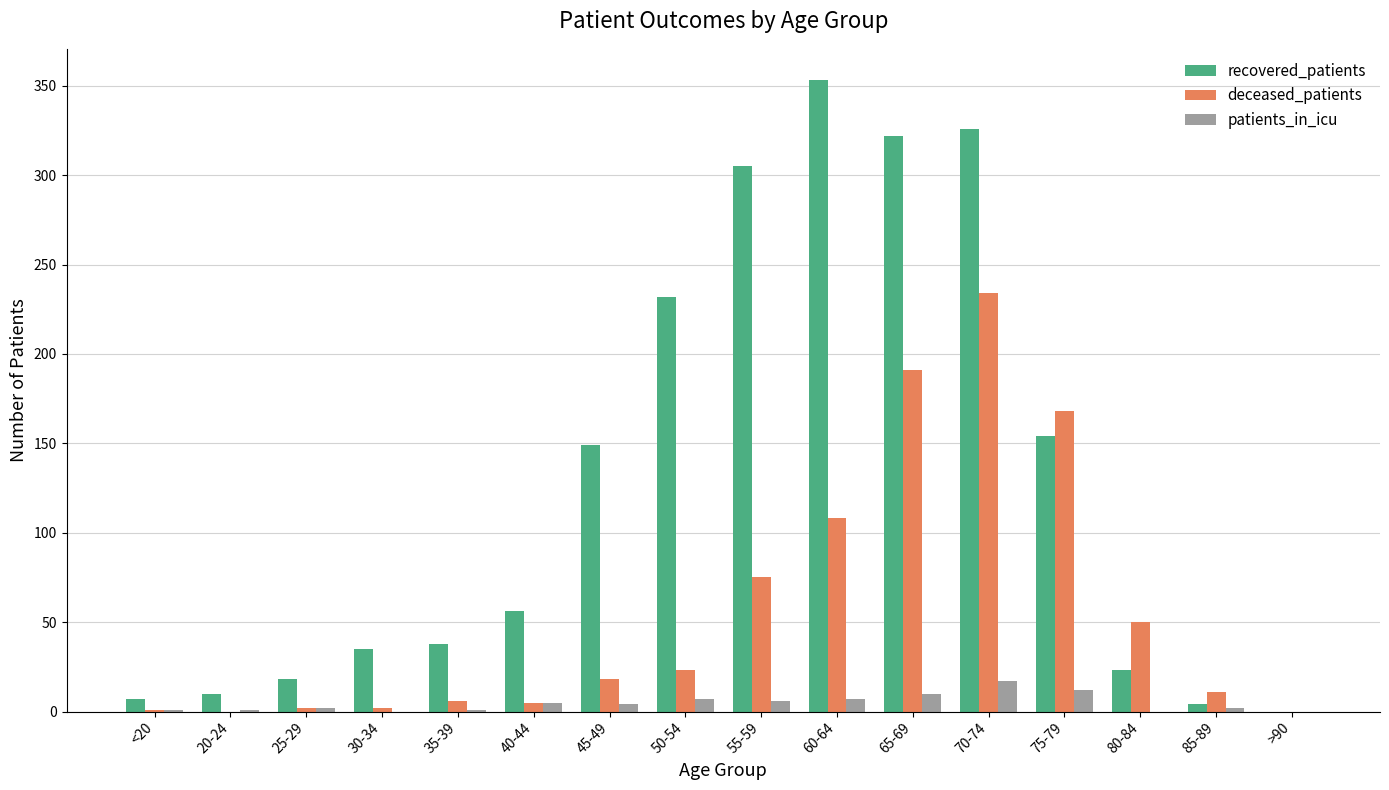

Which category has the highest value in the deceased_patients series?

70-74